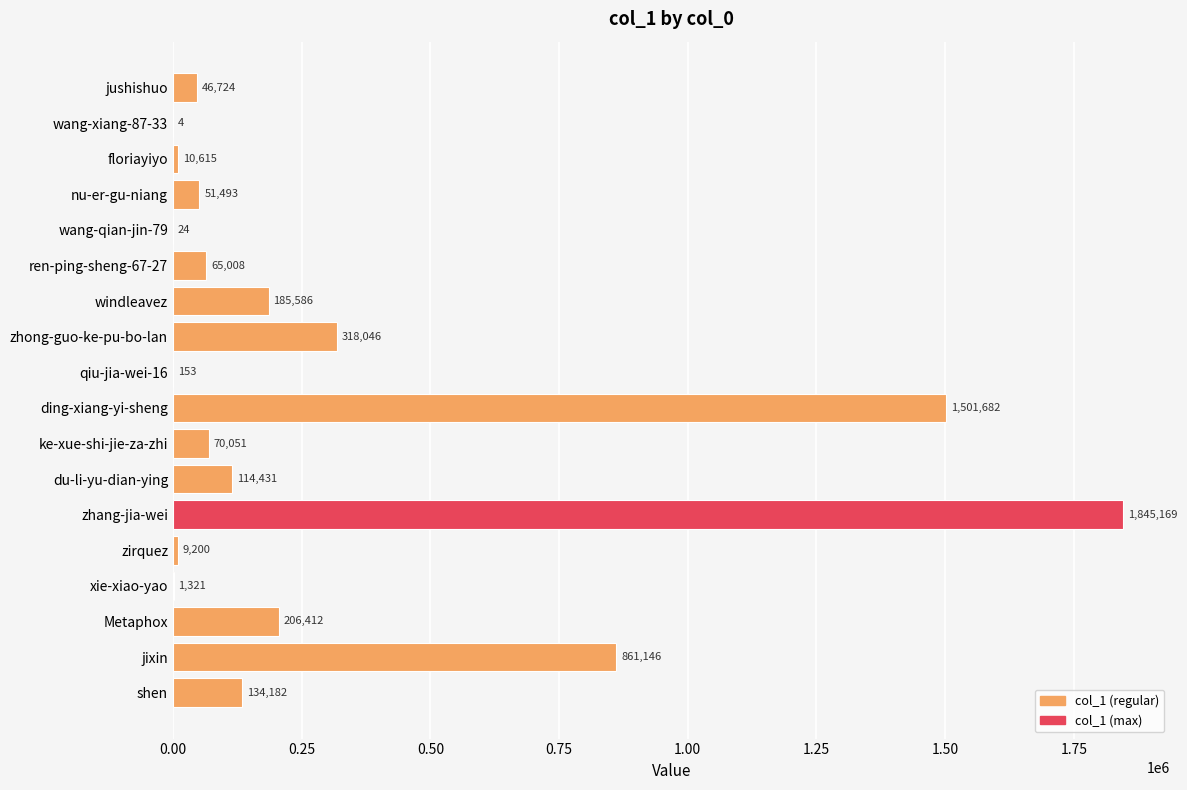

Where is the data nearest to the value 922586?

jixin